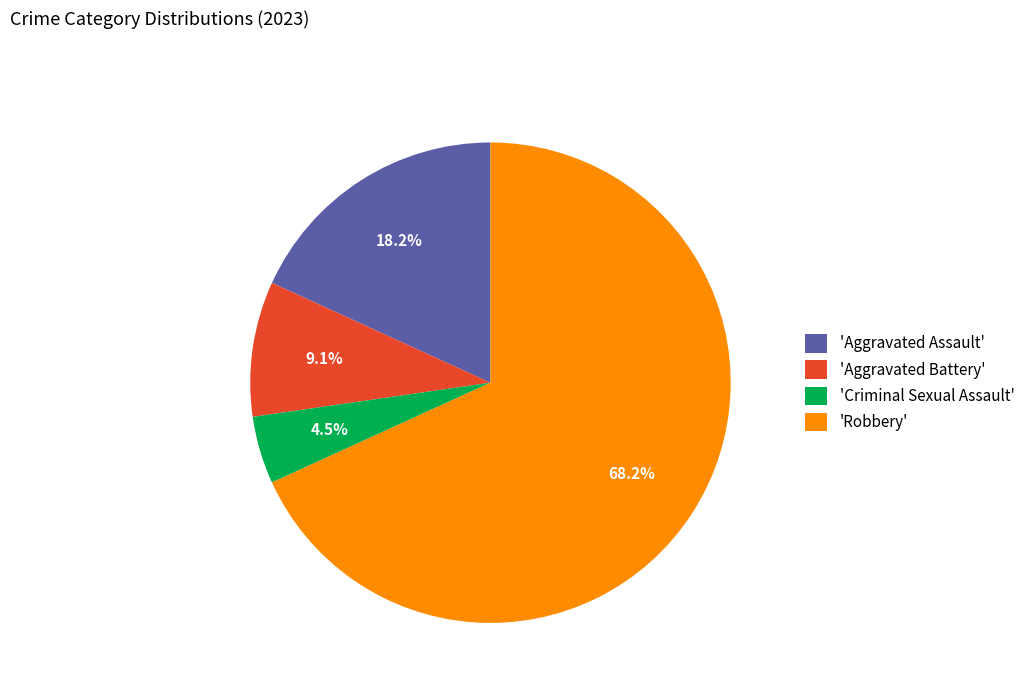

Which slice is the smallest?

'Criminal Sexual Assault'